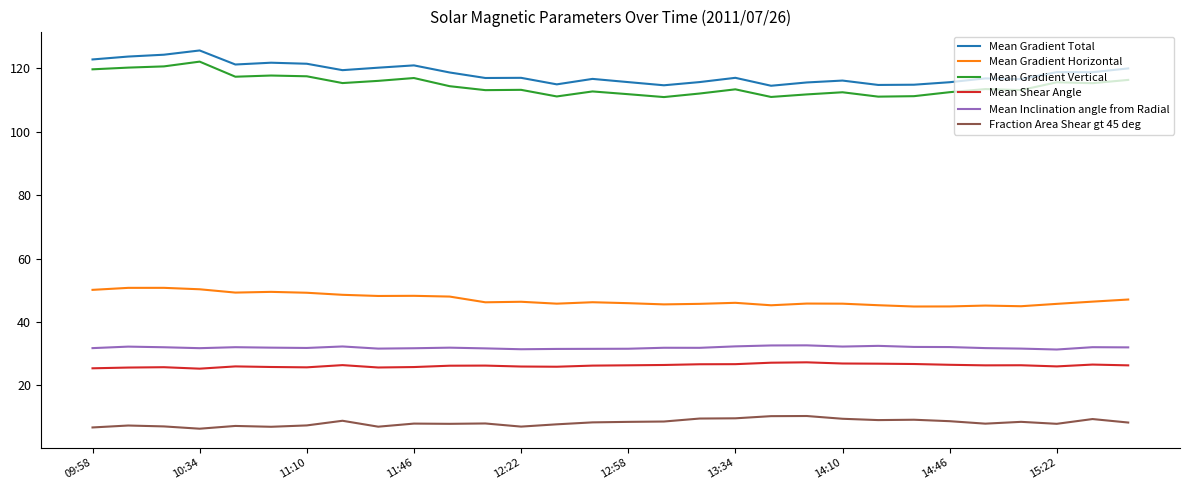

True or false: Mean Inclination angle from Radial and Mean Gradient Total intersect in this chart.

False